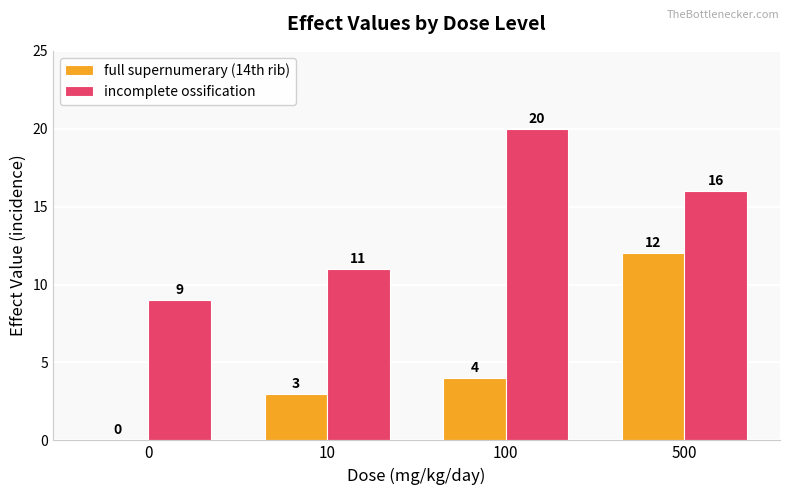

Does the chart contain stacked bars?

No